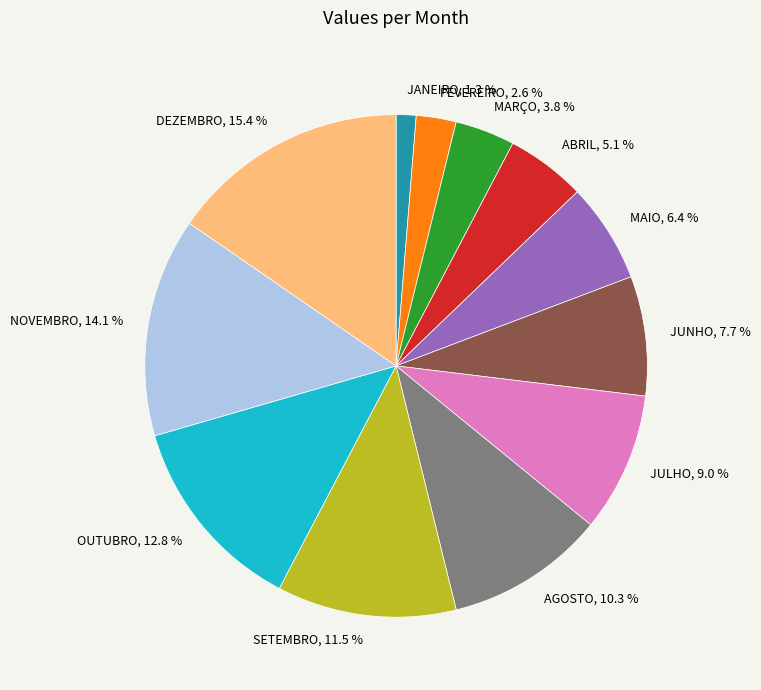

Which slice is the smallest?

JANEIRO